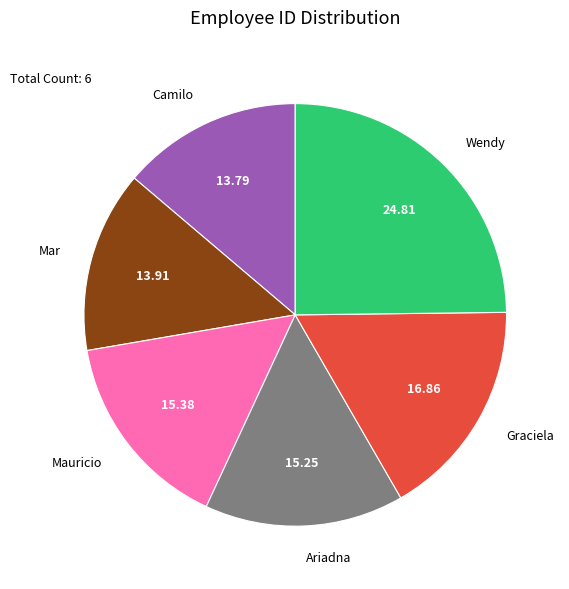

Do Mar and Camilo together represent more than half of the pie?

No